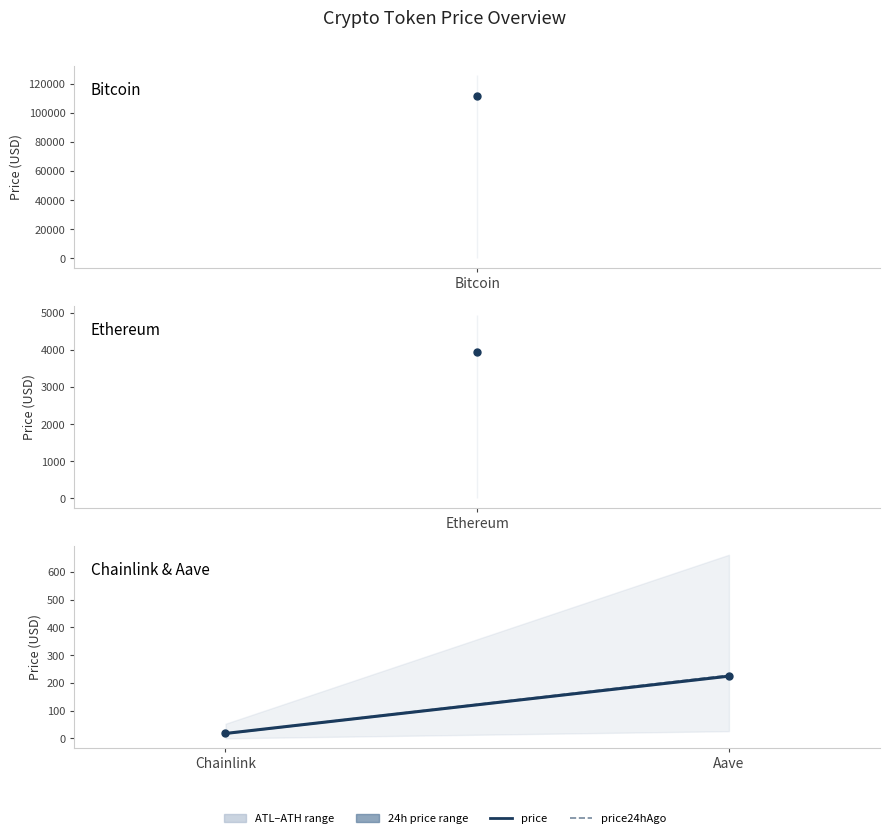

How many lines are shown in the chart?

2